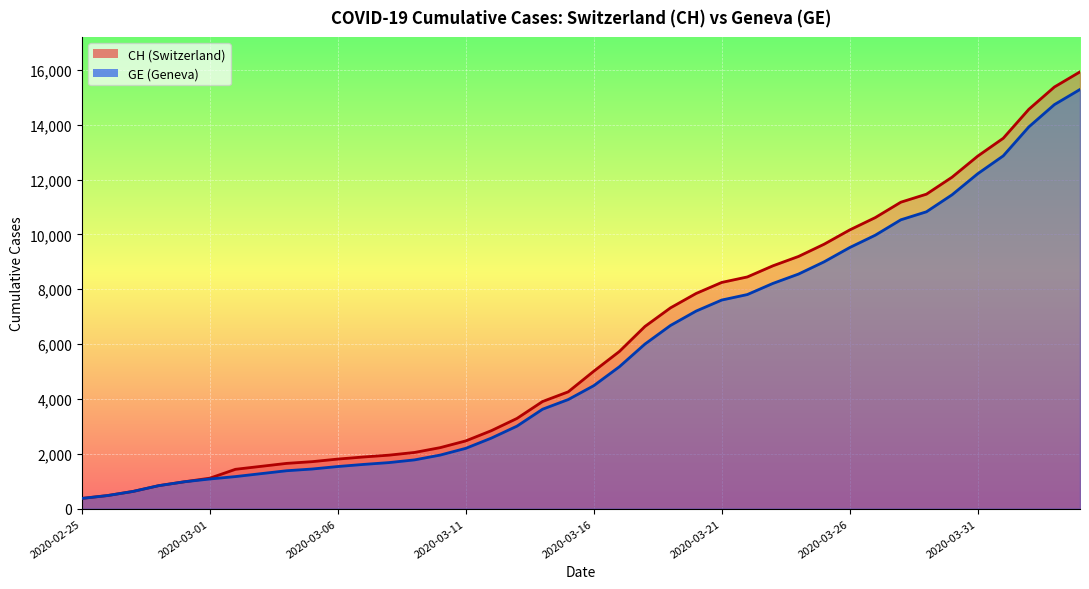

Reading left to right, what are all the values shown in this chart?

CH: 375	479	630	840	981	1113	1436	1544	1652	1715	1809	1885	1952	2051	2226	2472	2845	3291	3908	4259	5012	5731	6644	7323	7847	8249	8449	8855	9196	9642	10162	10613	11175	11467	12086	12852	13505	14561	15375	15926
GE: 375	479	630	840	981	1083	1171	1278	1384	1447	1538	1614	1681	1780	1955	2201	2574	3010	3627	3978	4485	5174	6002	6681	7205	7607	7807	8213	8554	9000	9520	9971	10533	10825	11444	12210	12863	13919	14733	15284